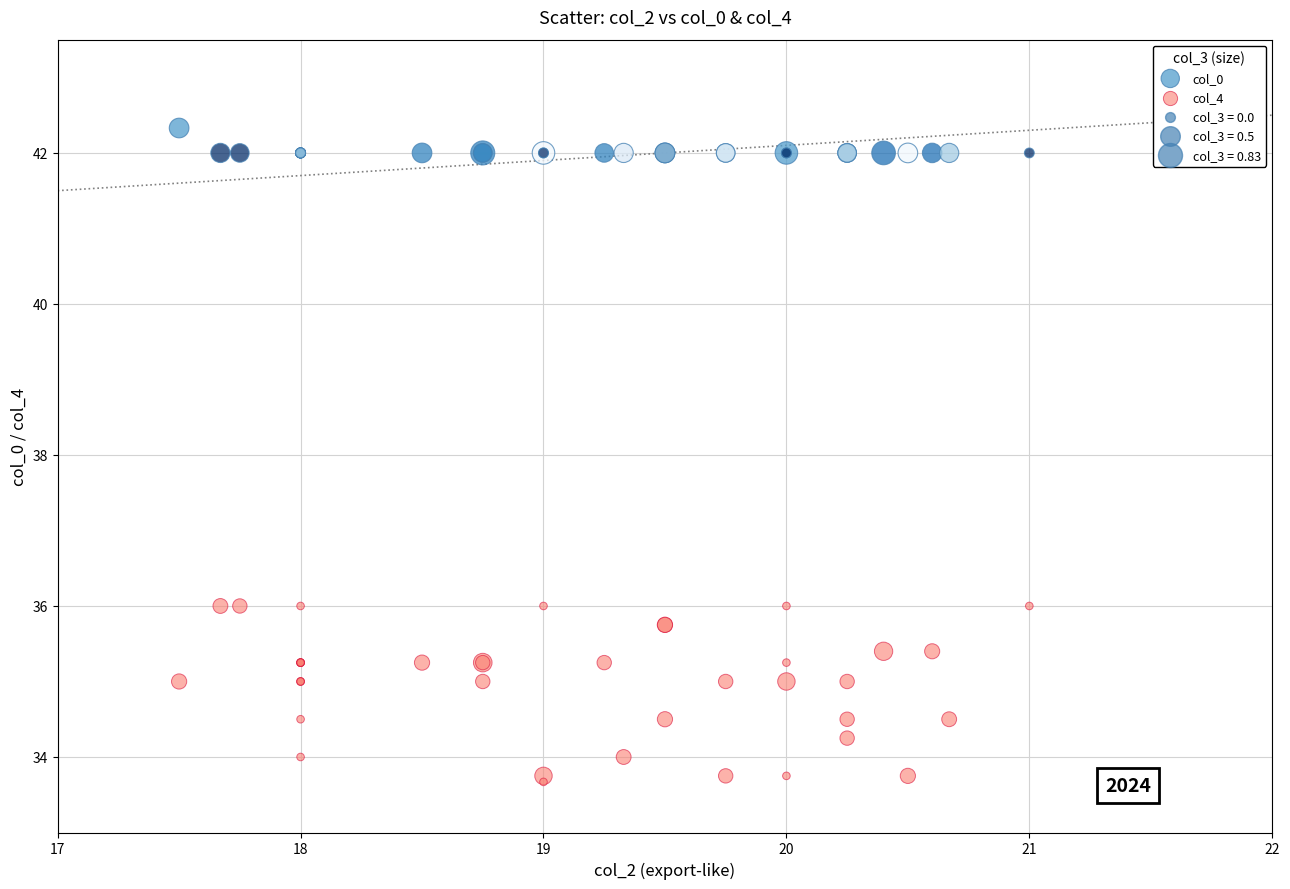

What is the X range (max minus min) for the scatter plot?

3.5